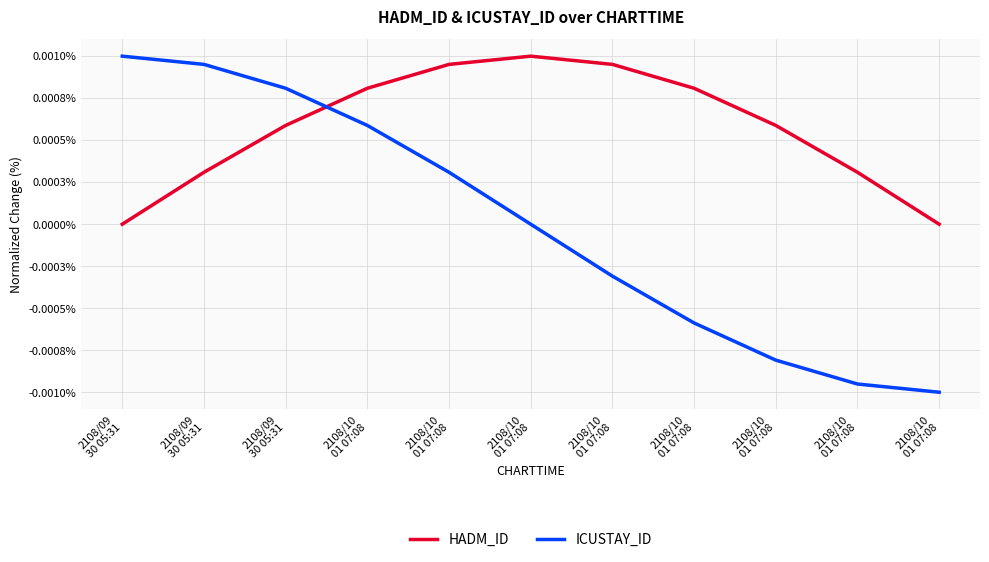

What are all the series names shown in the legend?

HADM_ID, ICUSTAY_ID